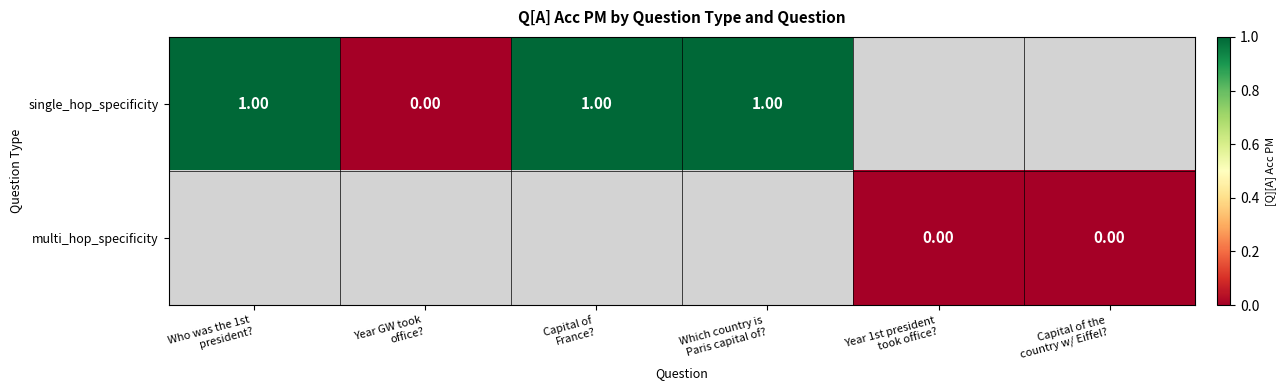

Which series has the largest range (max minus min)?

single_hop_specificity